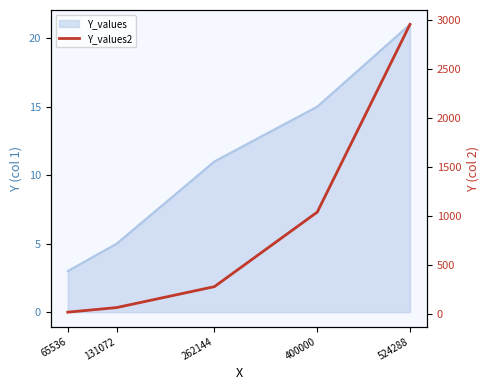

Rank the categories by value from highest to lowest.

524288, 400000, 262144, 131072, 65536